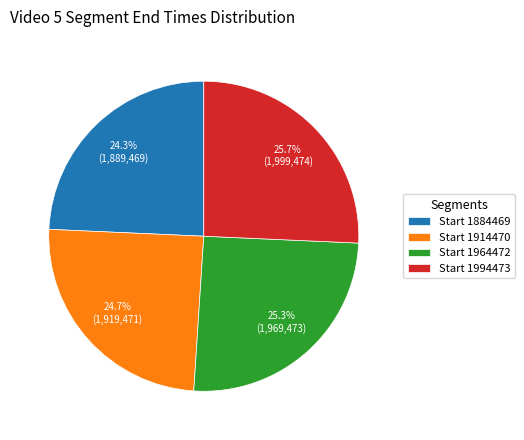

What percentage is NOT represented by Start 1964472?

74.7%